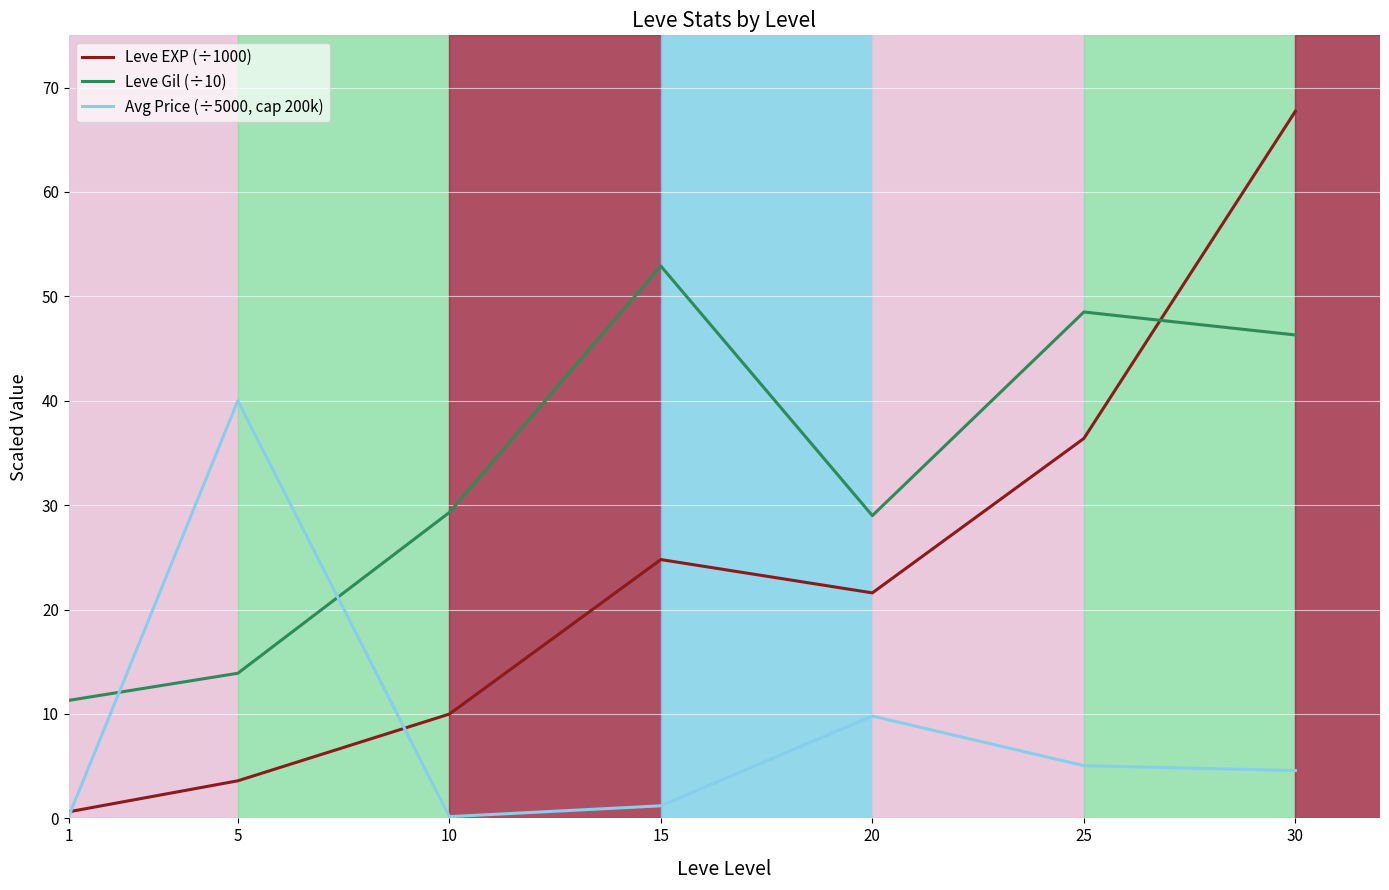

Rank the categories by Leve EXP (÷1000) value from highest to lowest.

30, 25, 15, 20, 10, 5, 1